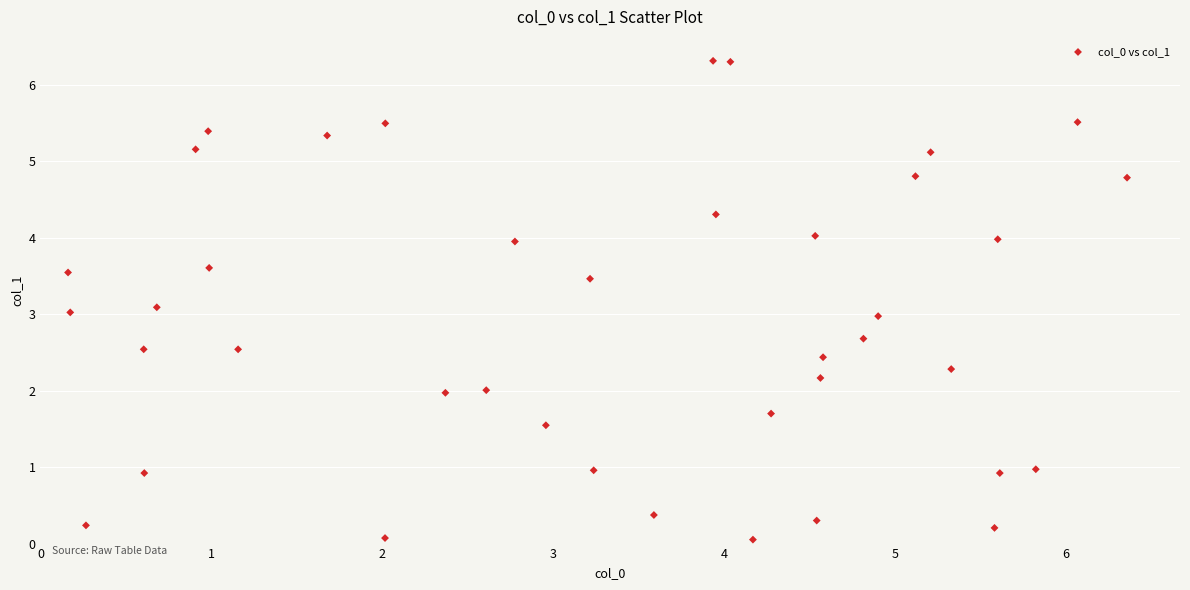

What is the range of X values (max minus min)?

6.2